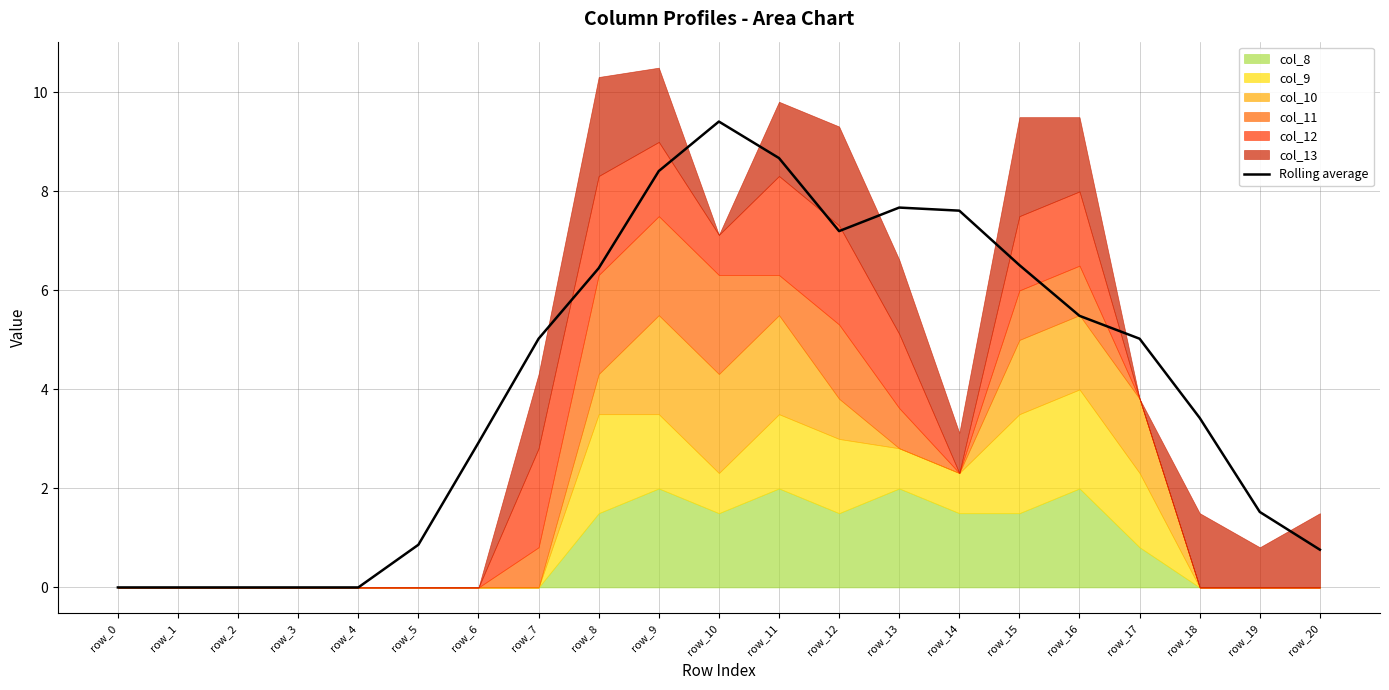

What is the value of the 17th point from the left?

5.5